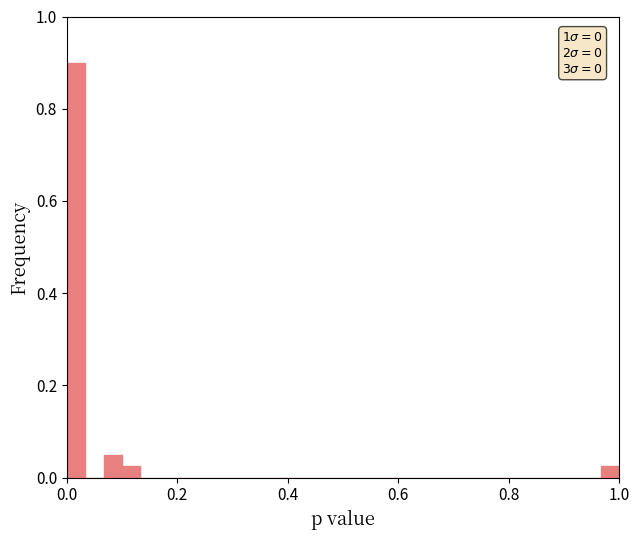

Read against the x-axis, roughly where is the centre of the tallest bar?

0.02